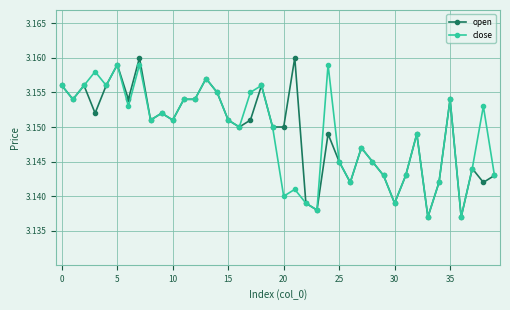

What are all the series names shown in the legend?

open, close